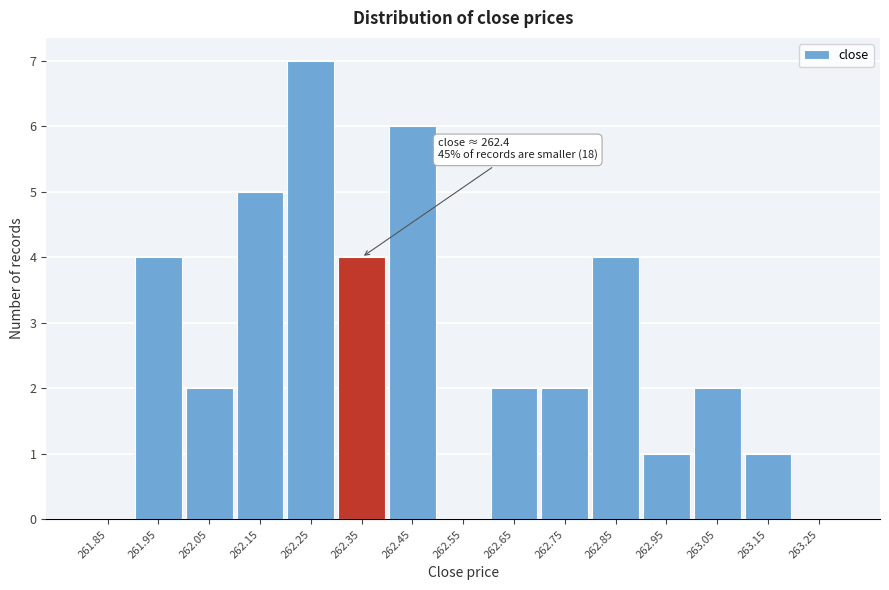

Reading right to left, what are all the values shown in this chart?

263.25=0	263.15=1	263.05=2	262.95=1	262.85=4	262.75=2	262.65=2	262.55=0	262.45=6	262.35=4	262.25=7	262.15=5	262.05=2	261.95=4	261.85=0